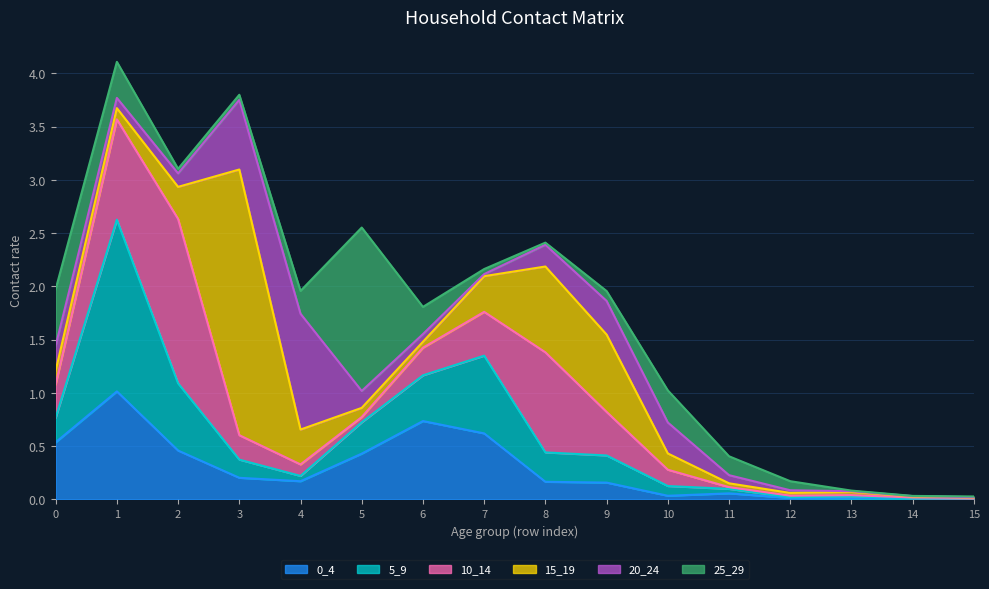

What are all the series names shown in the legend?

0_4, 5_9, 10_14, 15_19, 20_24, 25_29